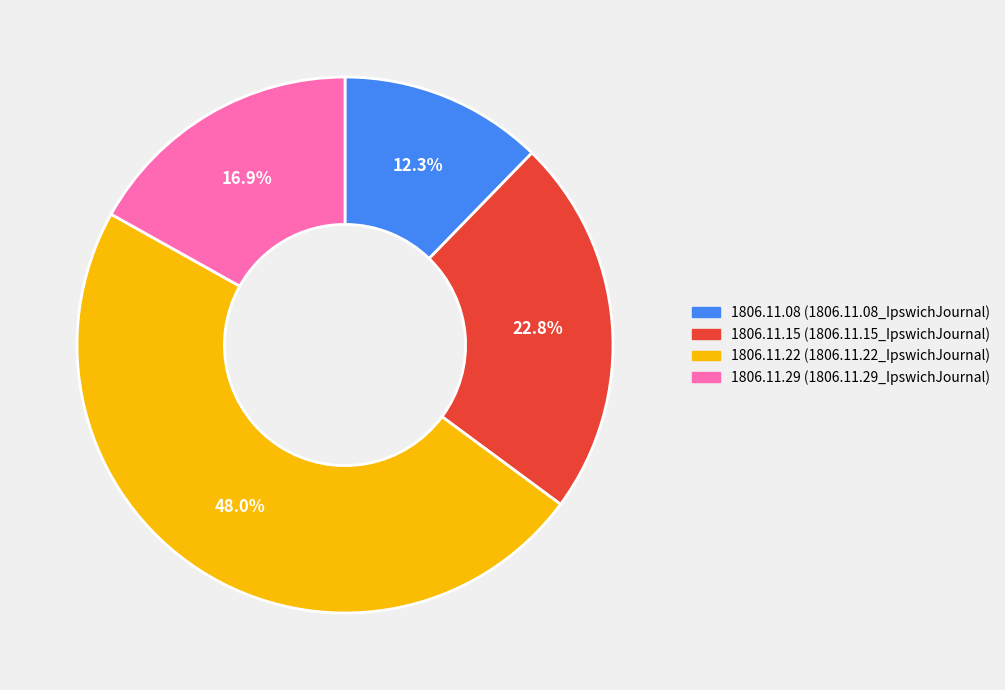

Does any single category account for the majority?

No